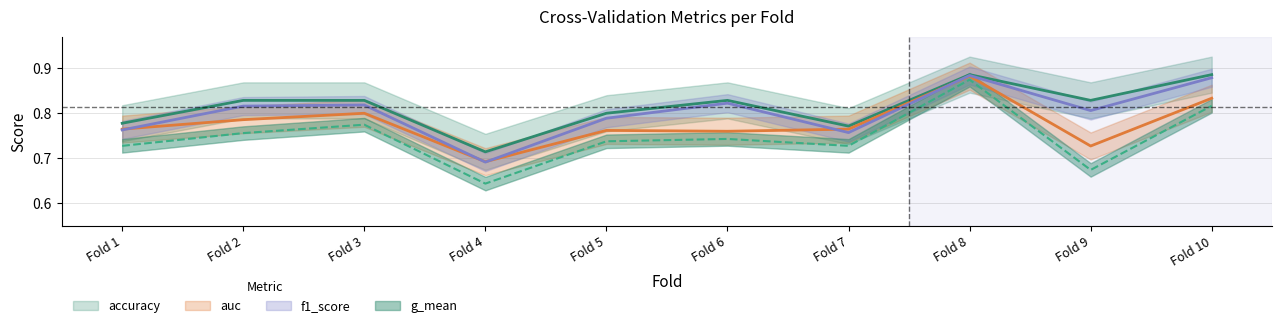

What is the difference between the second highest and second lowest values in the f1_score series?

0.1